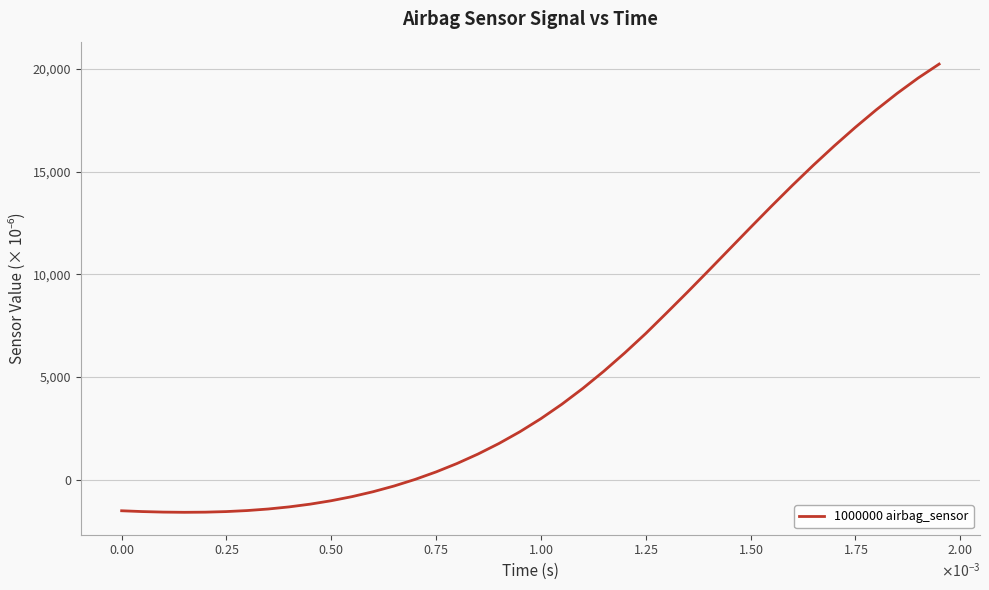

What is the difference between the maximum and minimum values?

21816.0